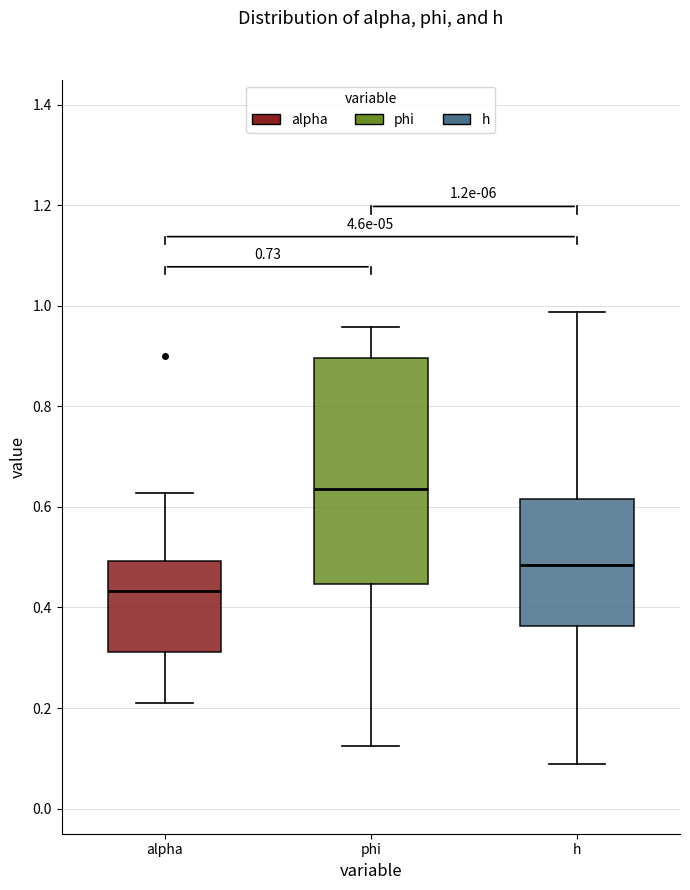

Which box has the highest median line?

phi